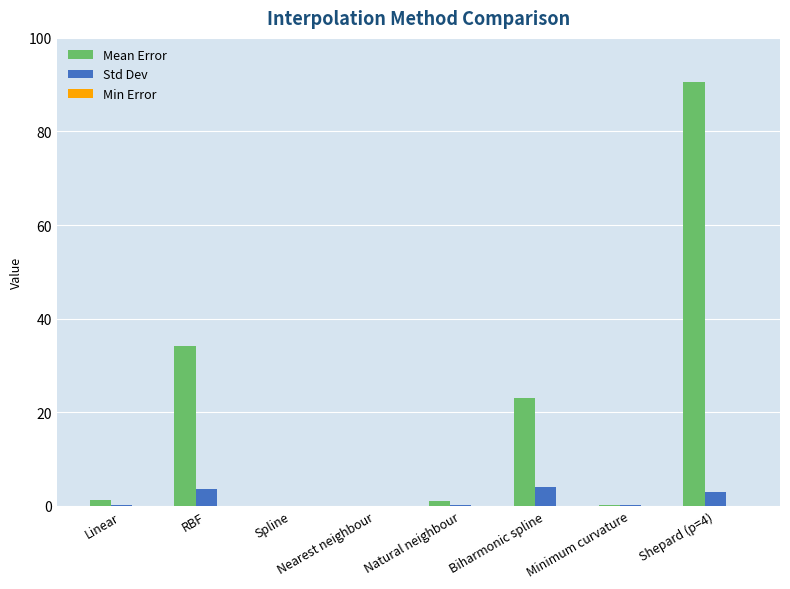

Does the chart contain stacked bars?

No